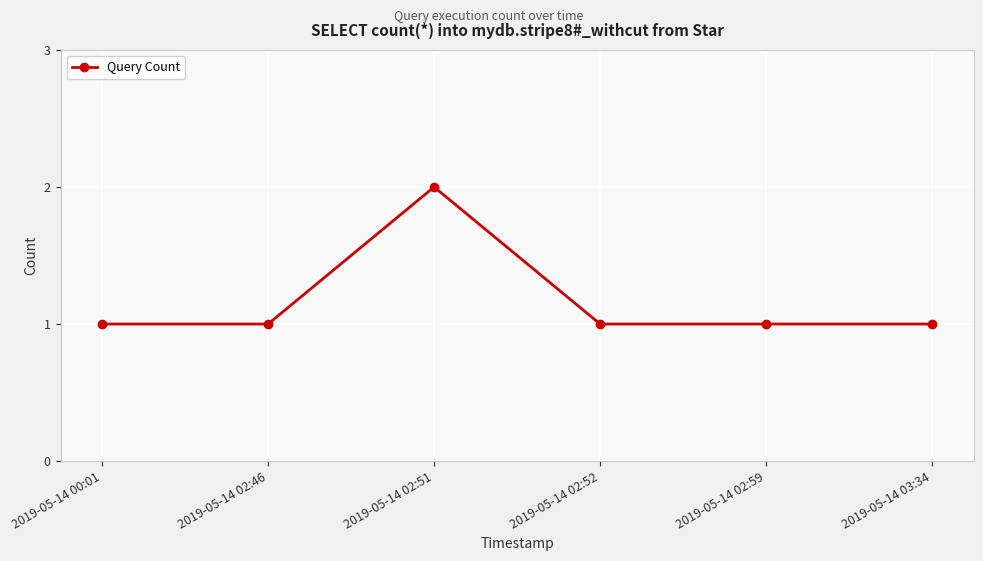

True or false: the data has more than 2 interior local peaks.

False